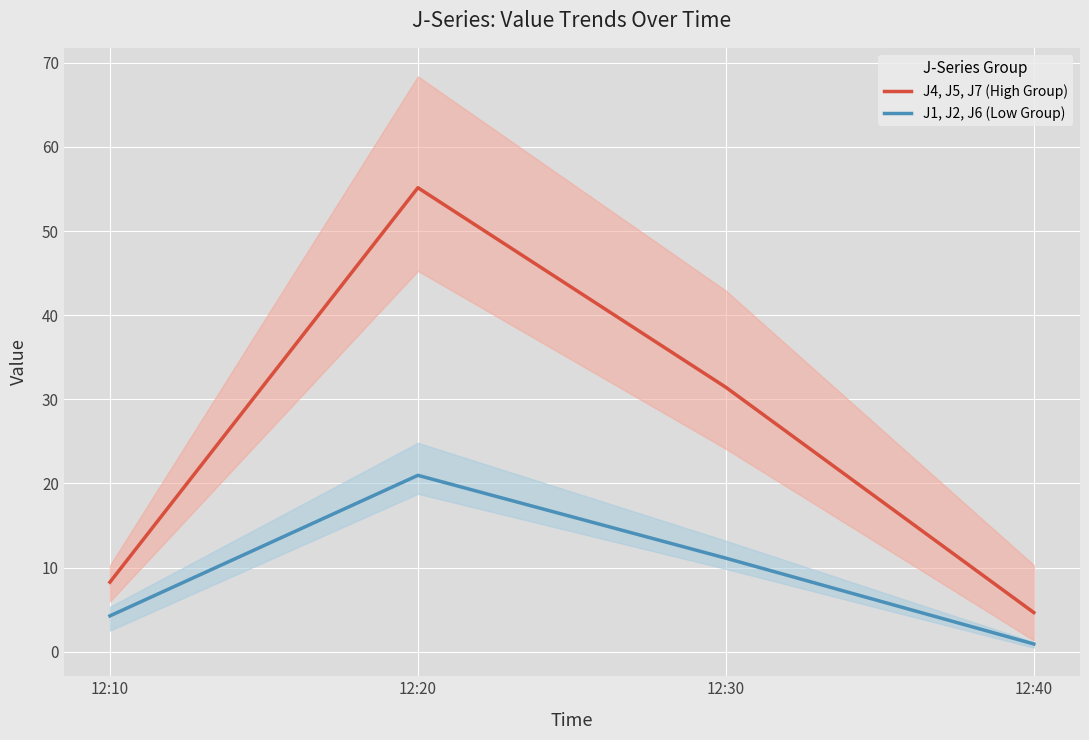

What is the maximum value shown in the chart?

55.1